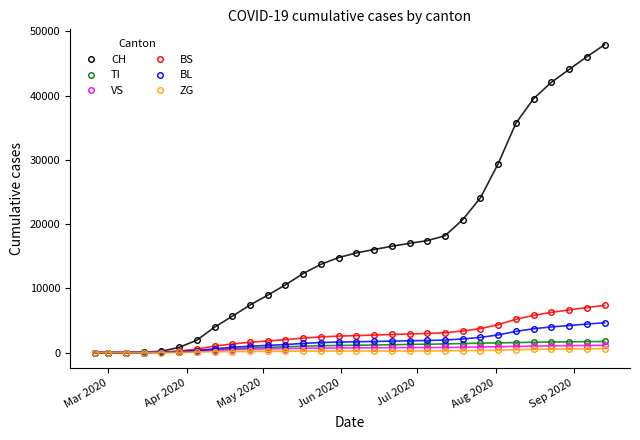

What is the highest value of the CH series?

47938